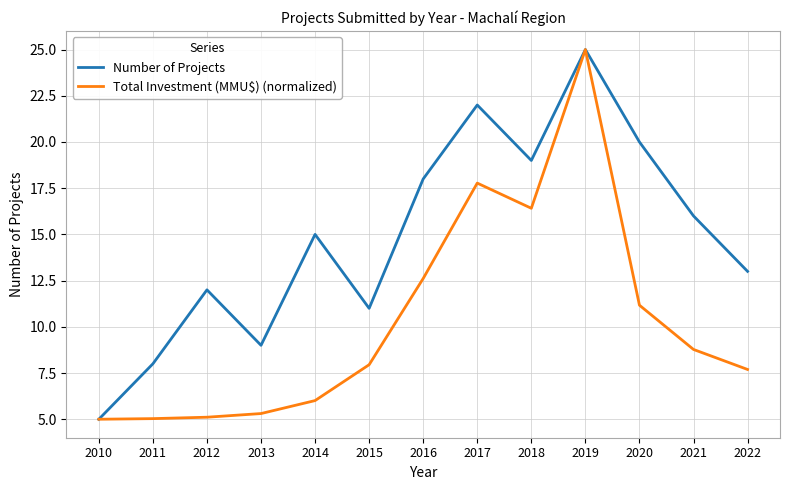

True or false: Number of Projects has more than 0 points higher than both neighbors.

True